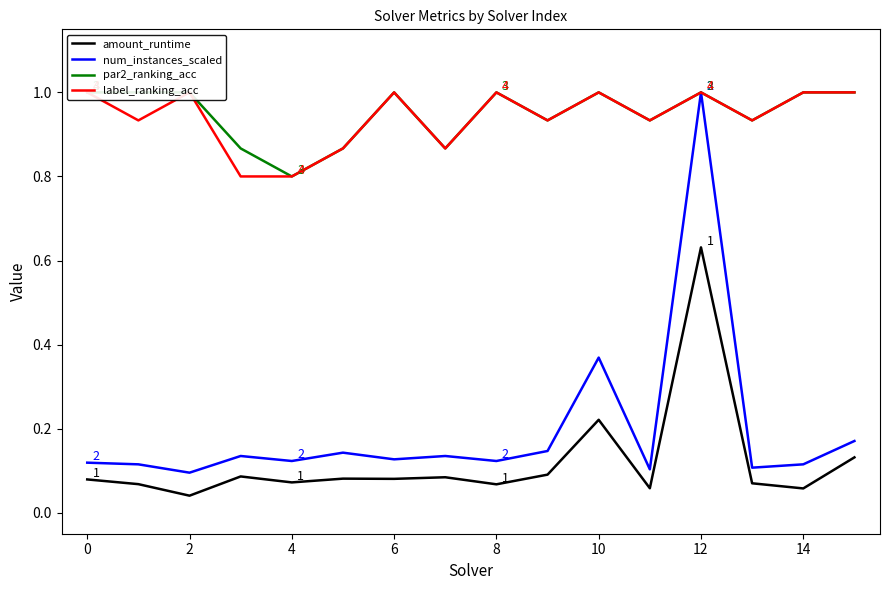

What is the minimum value for label_ranking_acc?

0.8